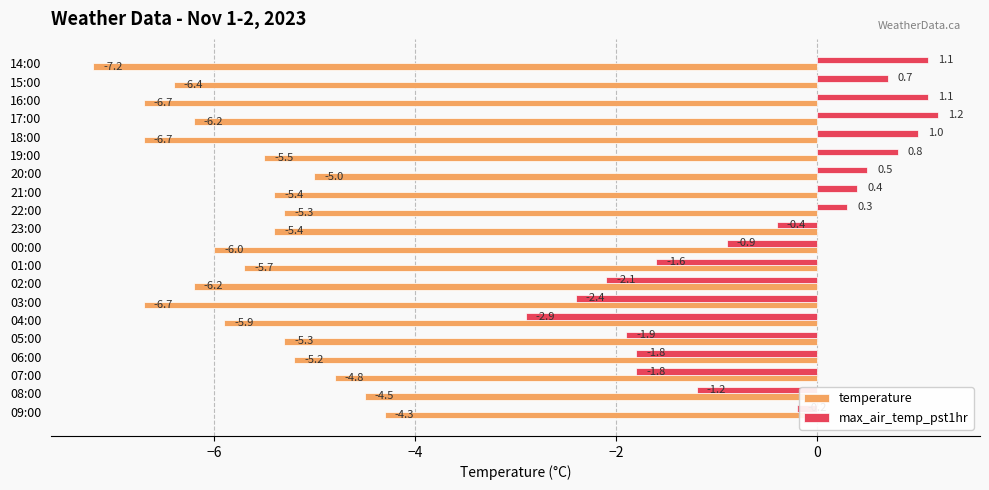

What is the difference between the second highest and second lowest values in the max_air_temp_pst1hr series?

3.5